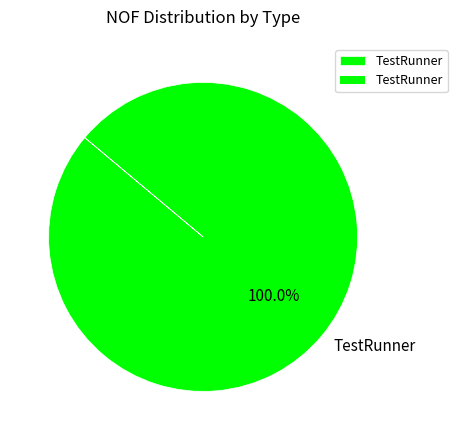

Rank the categories by value from highest to lowest.

TestRunner